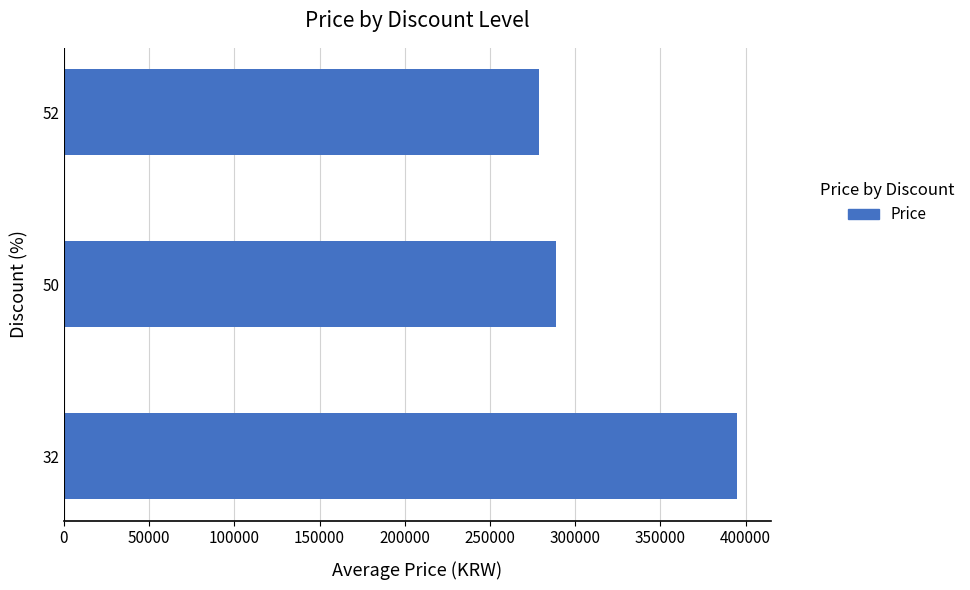

What is the difference between the maximum and second lowest values?

106000